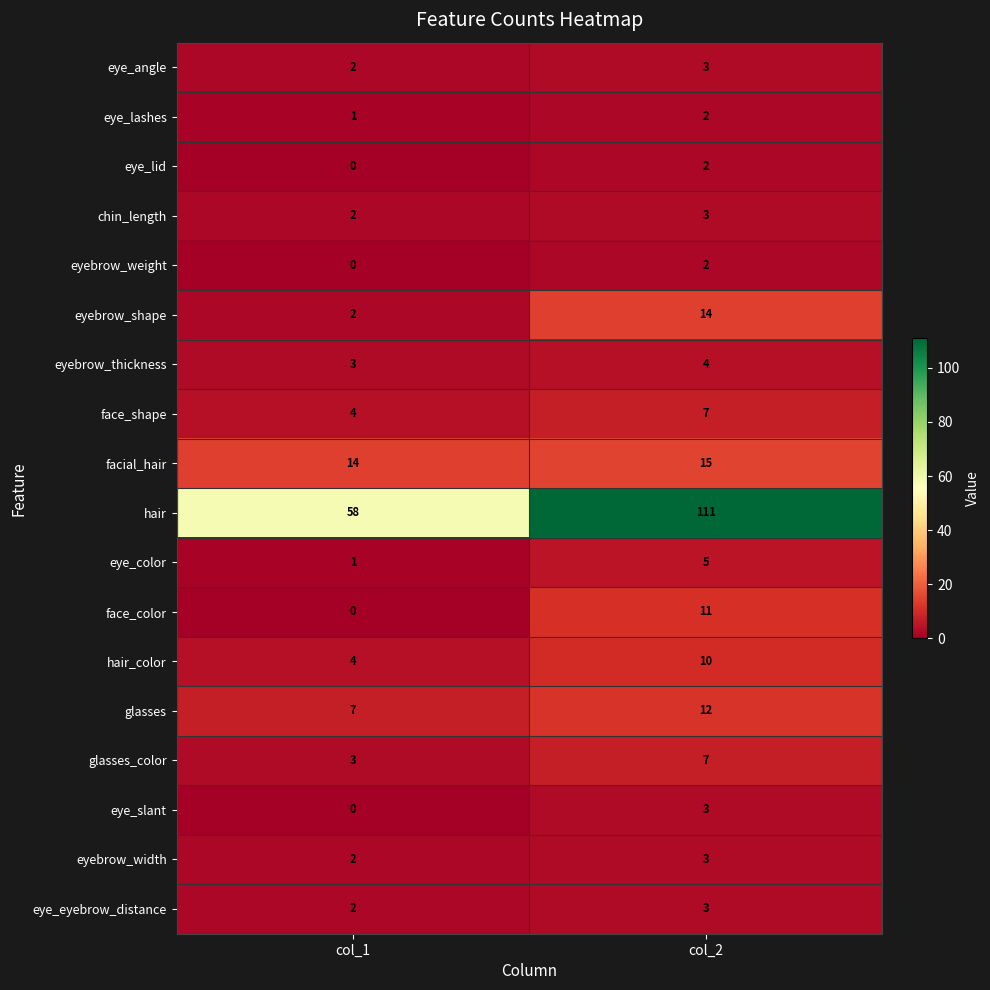

What is the approximate value of hair_color at col_1?

4